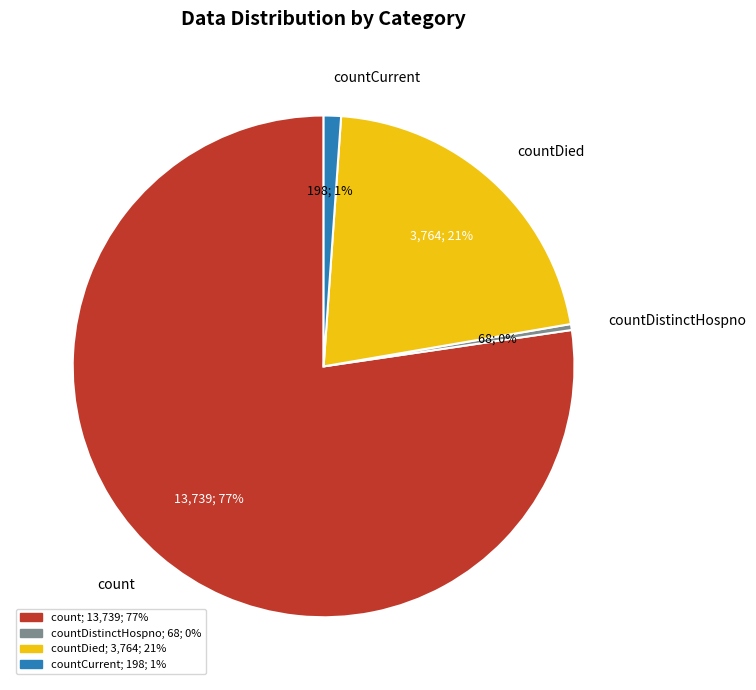

Count the number of slices in the pie.

4